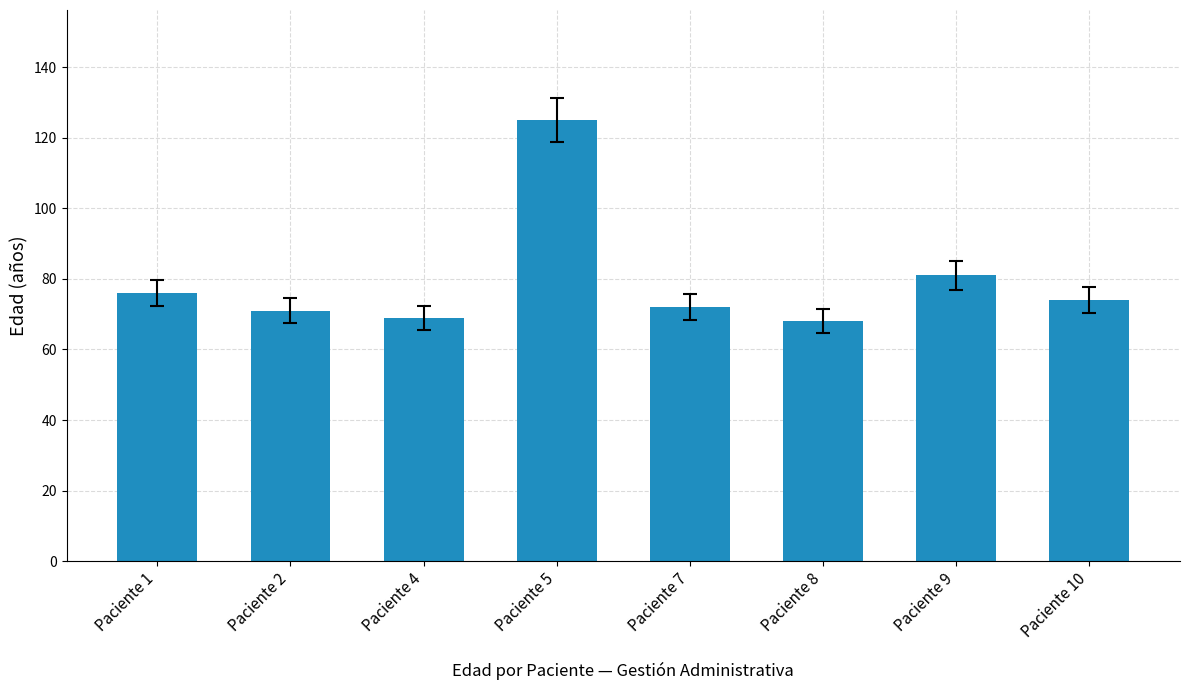

Where is the data nearest to the value 96?

Paciente 9